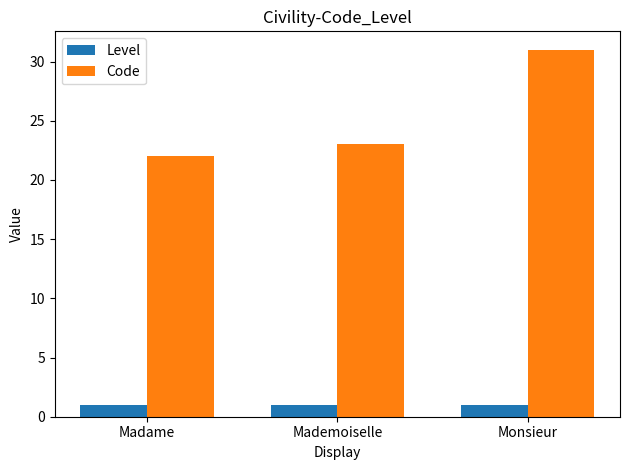

At which category is the sum across all series the highest?

Monsieur